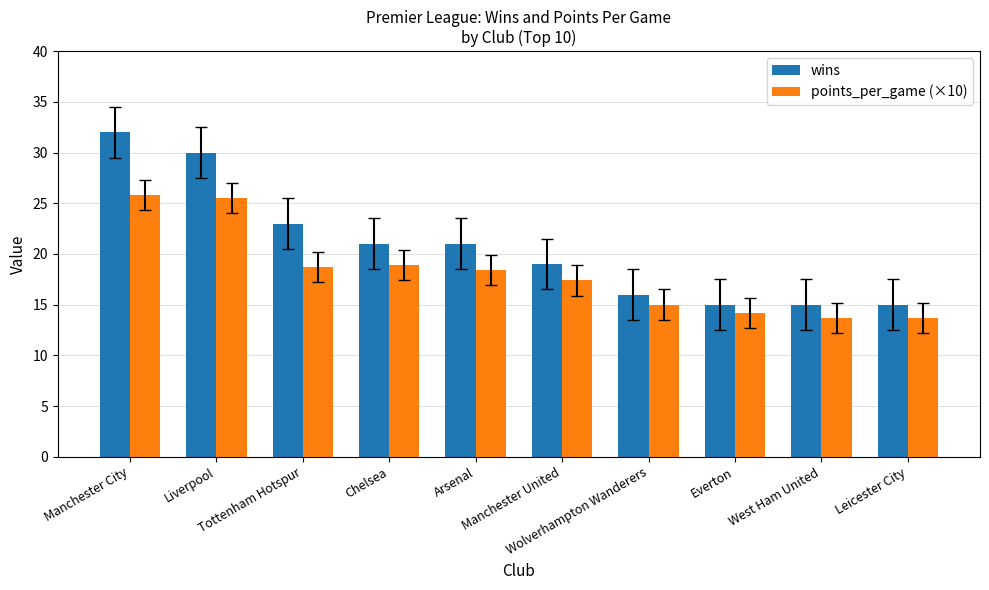

At how many categories does at least one series exceed 18?

6